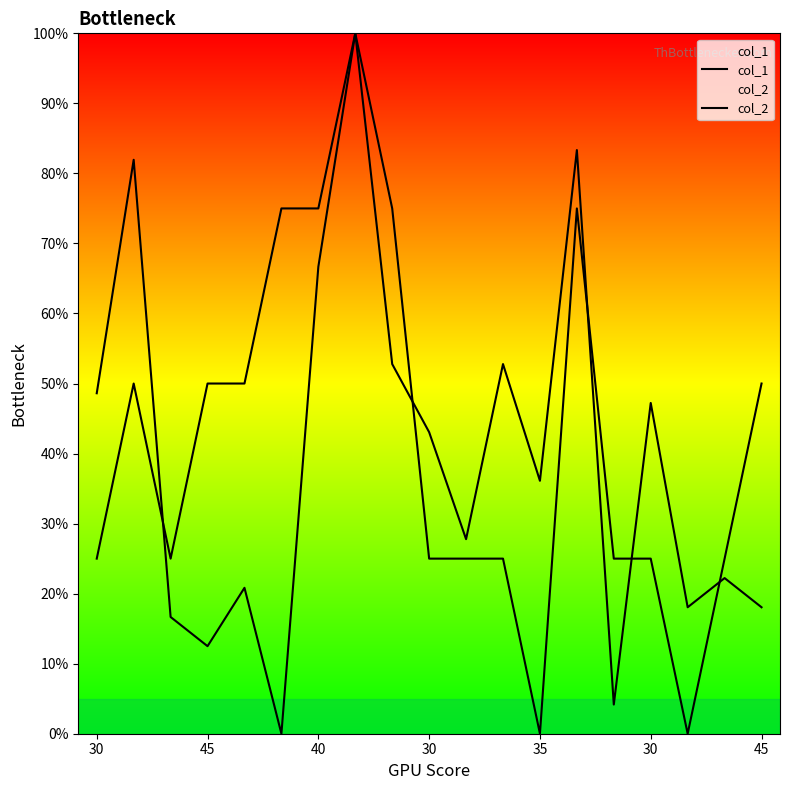

Is this an area chart (filled region under the line)?

No